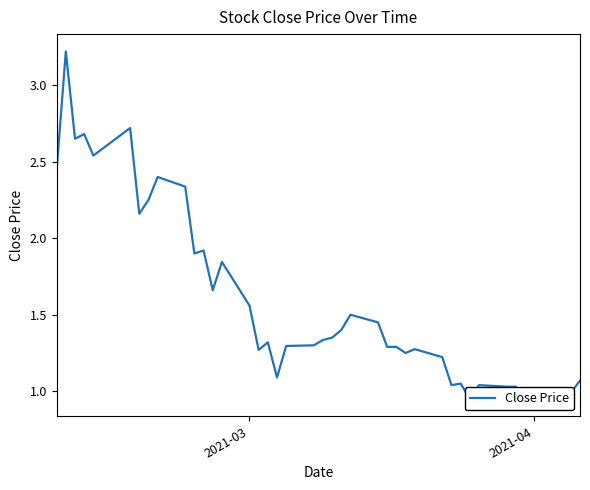

How many lines are shown in the chart?

1